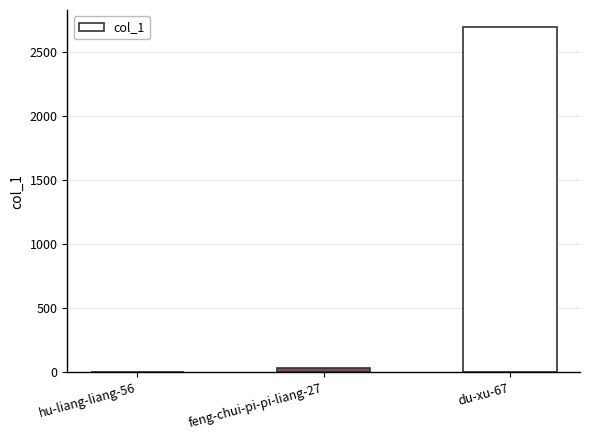

Which category has the highest value across all series?

du-xu-67